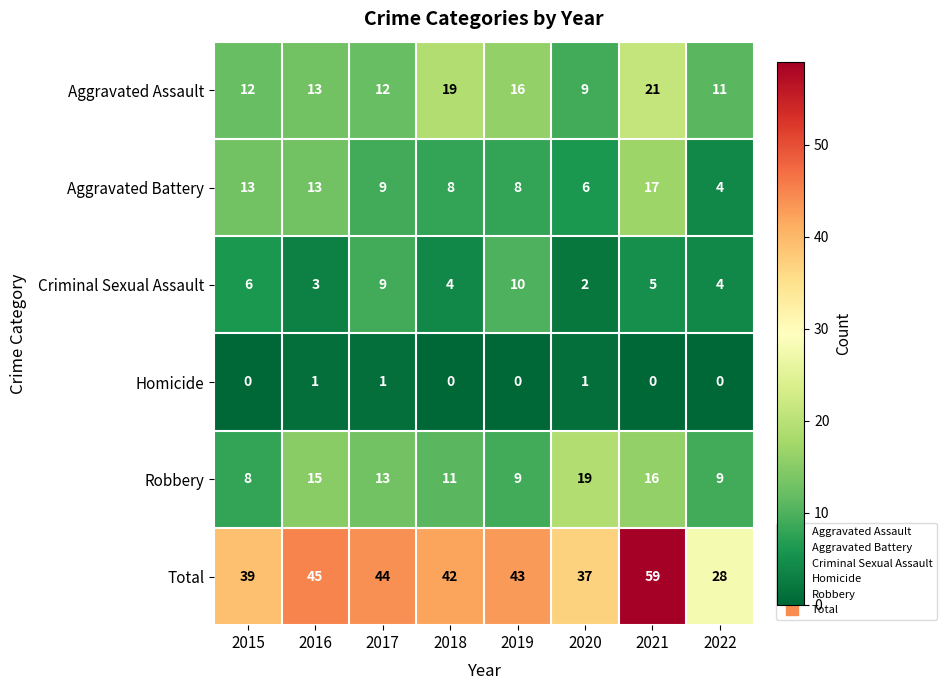

Which label corresponds to the largest value in the chart?

2021